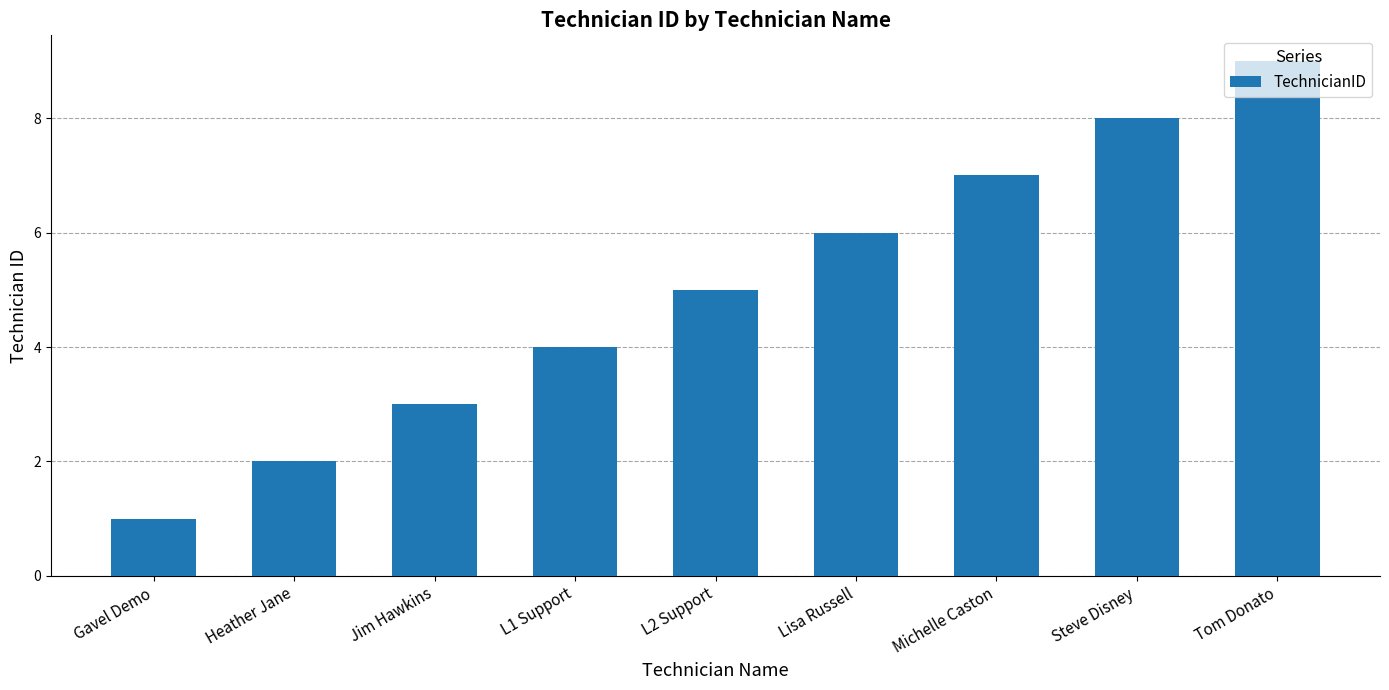

What is the change in value from Jim Hawkins to Steve Disney?

+5